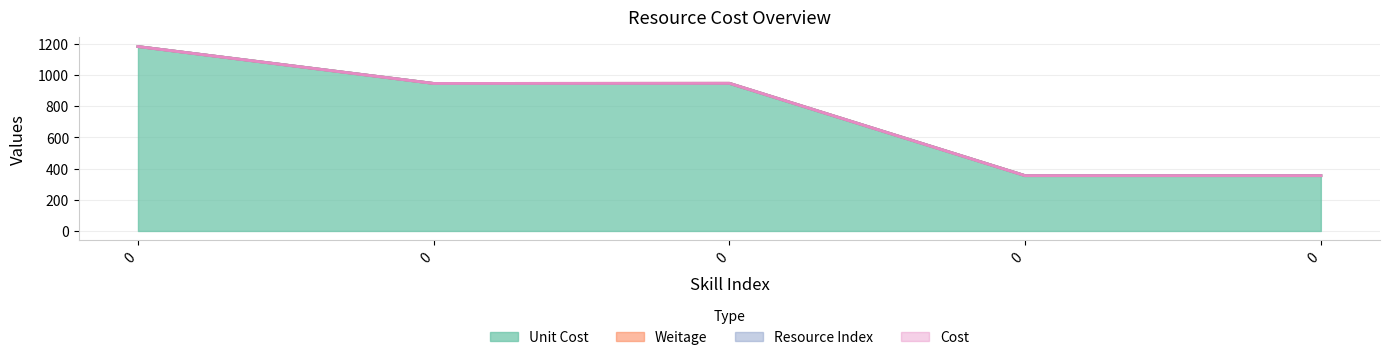

Rank the categories by Weitage value from lowest to highest.

0, 0, 0, 0, 0